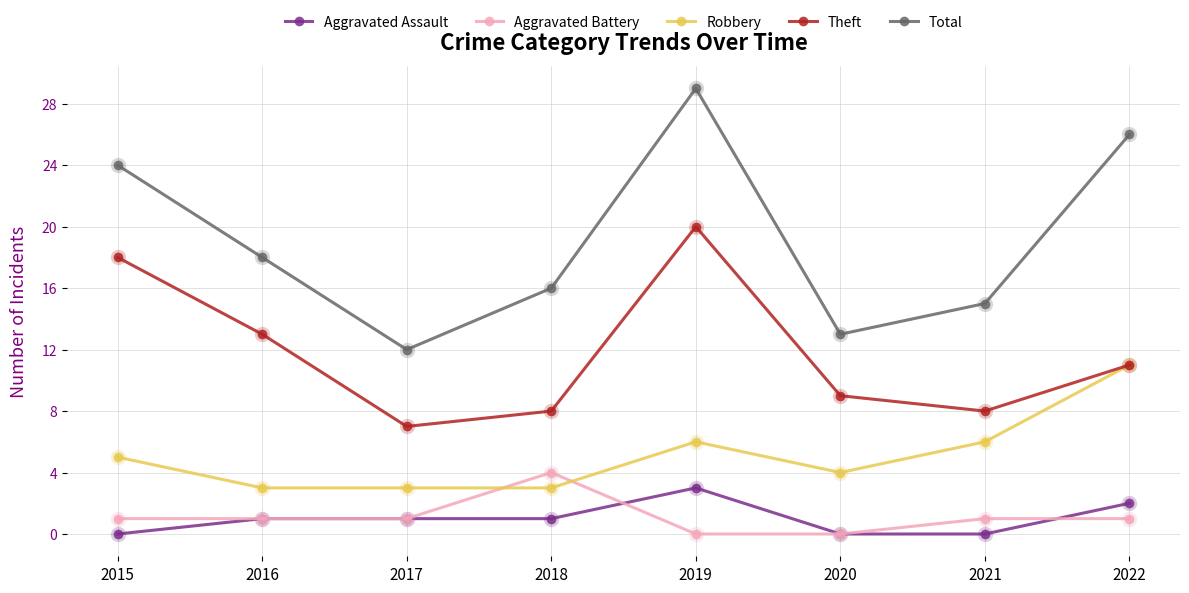

What are all the series names shown in the legend?

Aggravated Assault, Aggravated Battery, Robbery, Theft, Total